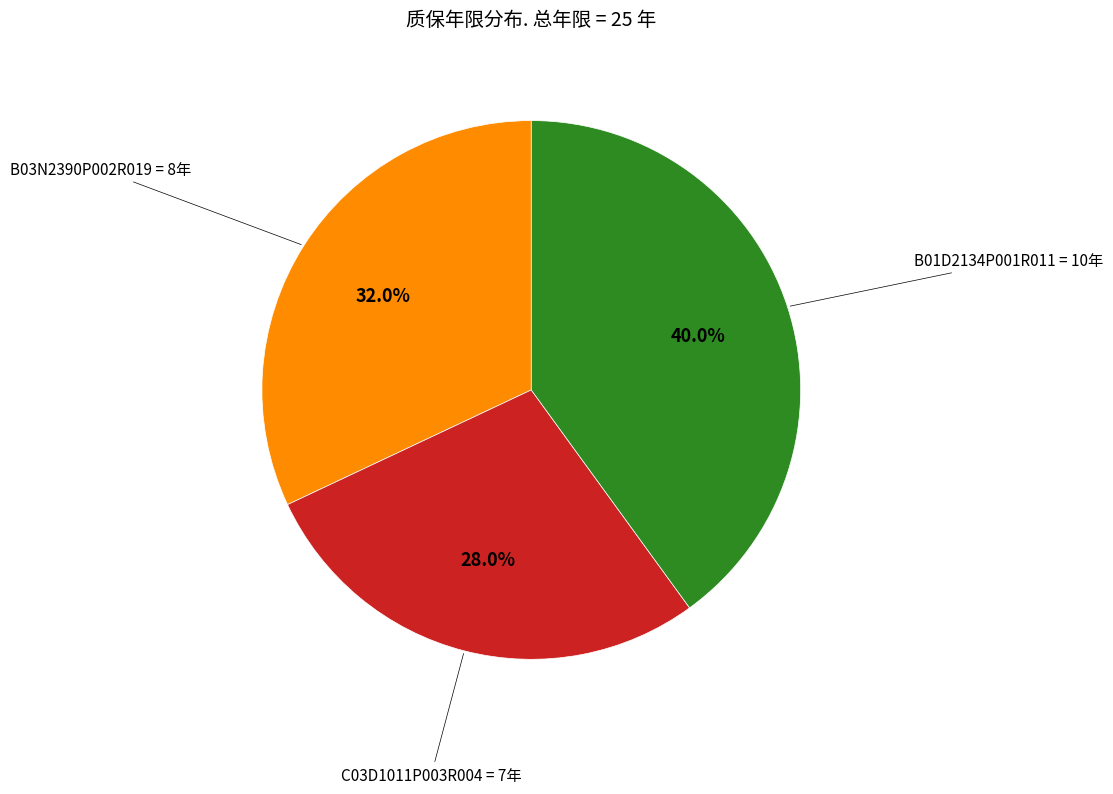

Is B01D2134P001R011 the majority of the pie?

No